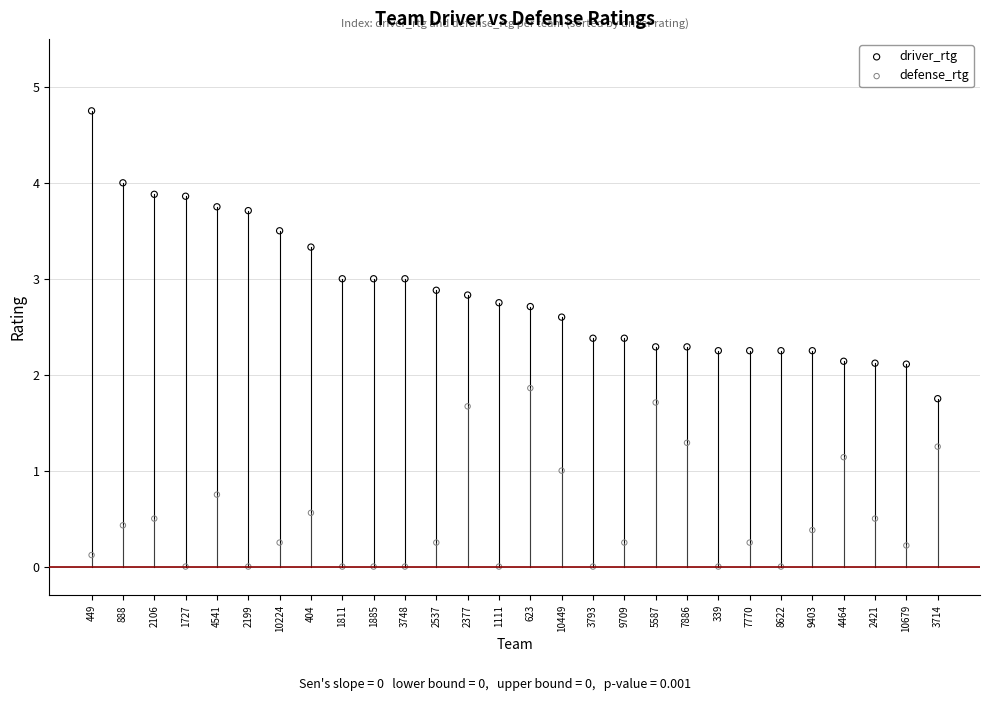

Which series reaches the minimum Y coordinate?

defense_rtg